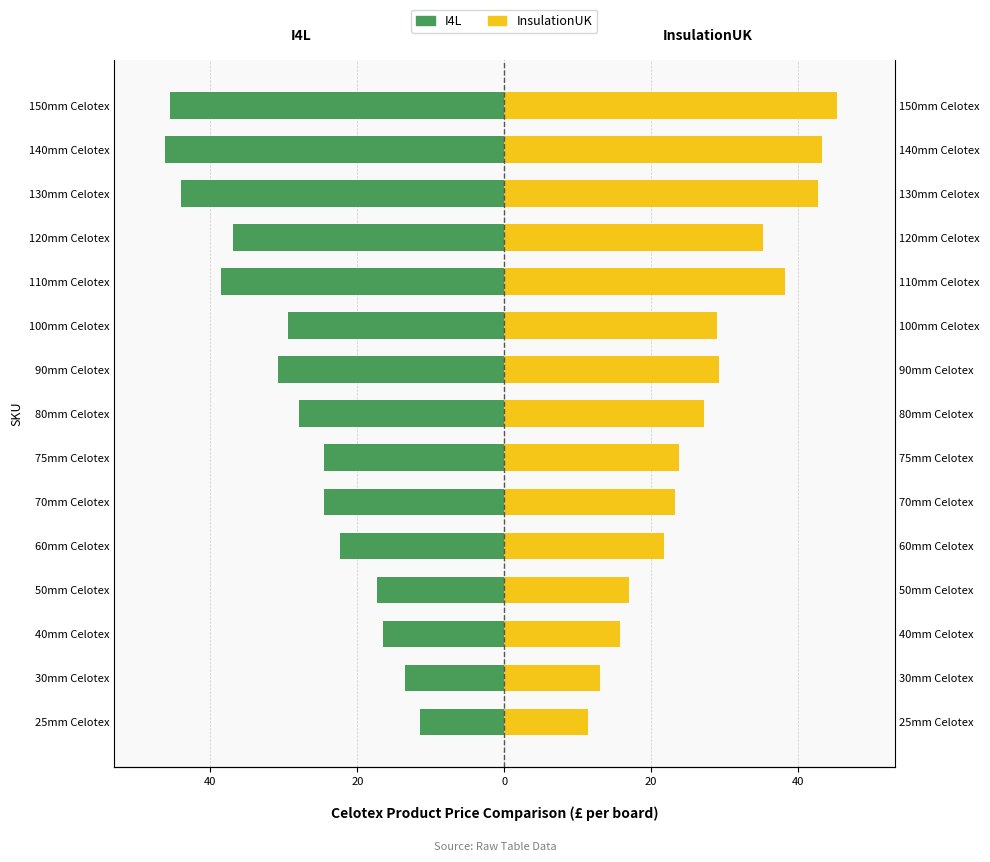

Reading right to left, what are all the values shown in this chart?

I4L: -45.5	-46.2	-44.0	-37.0	-38.5	-29.5	-30.8	-27.9	-24.5	-24.5	-22.4	-17.3	-16.5	-13.5	-11.5
InsulationUK: 45.2	43.2	42.7	35.2	38.2	29.0	29.2	27.2	23.7	23.2	21.7	17.0	15.7	13.0	11.4